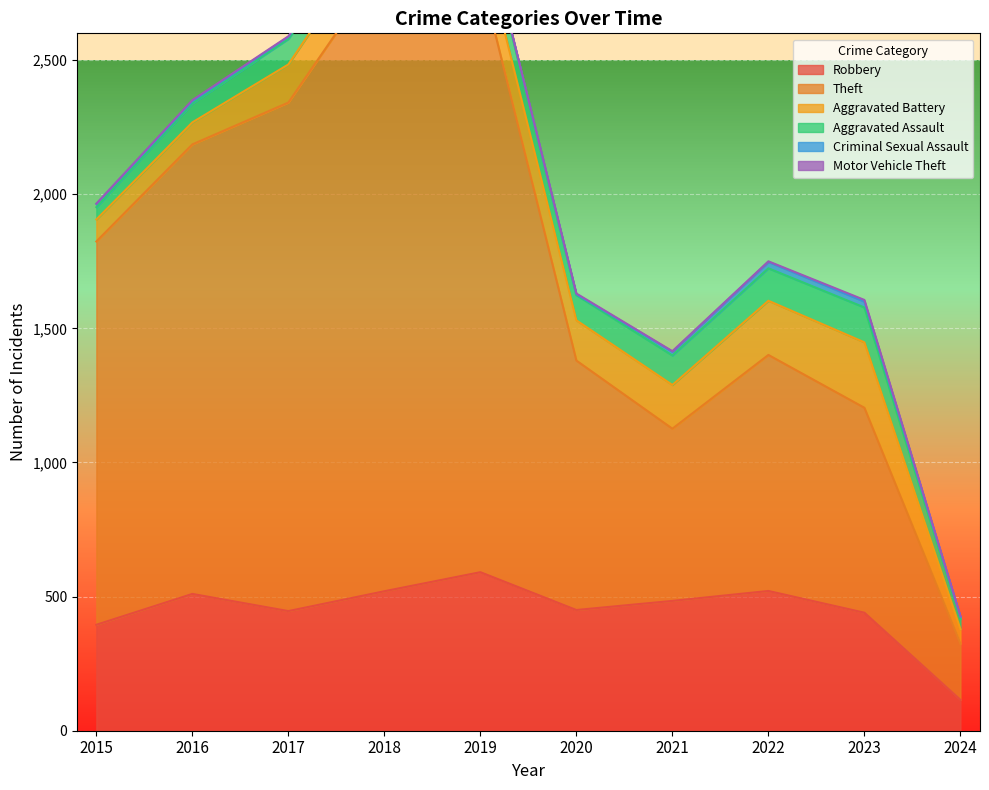

What are all the series names shown in the legend?

Robbery, Theft, Aggravated Battery, Aggravated Assault, Criminal Sexual Assault, Motor Vehicle Theft